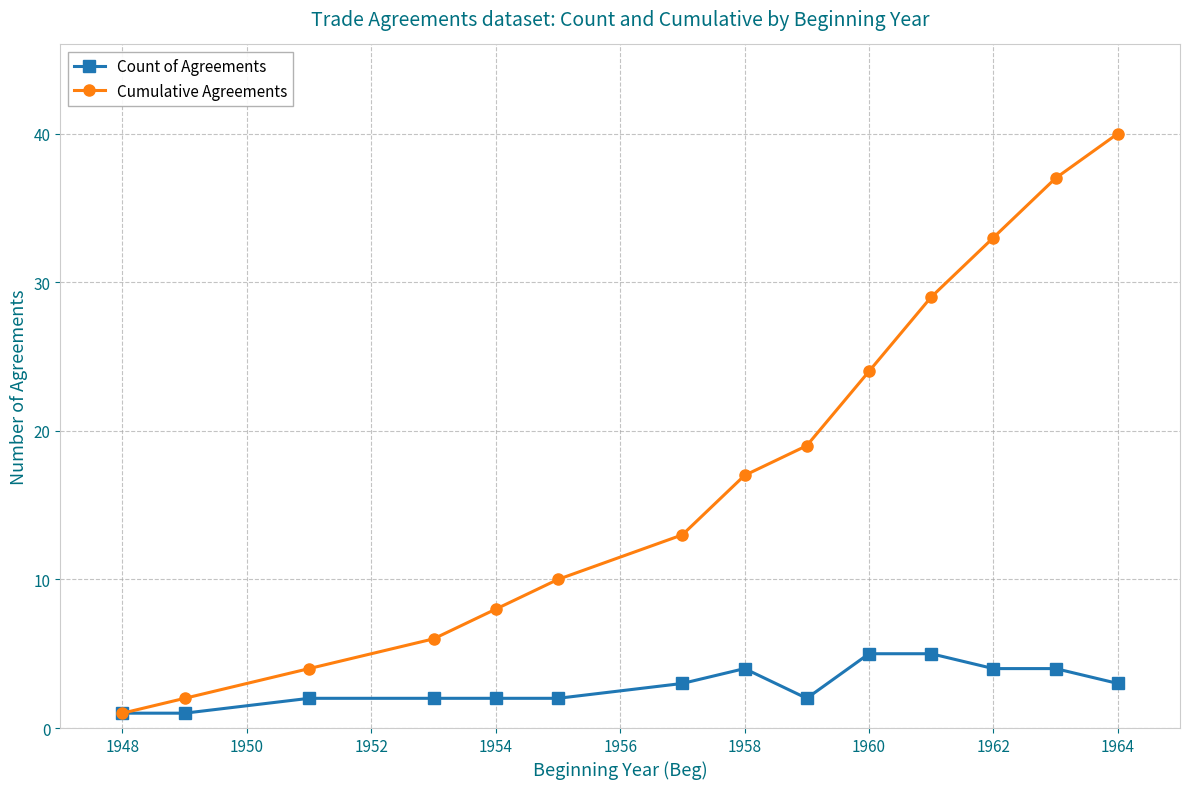

What is the maximum value for Count of Agreements?

5